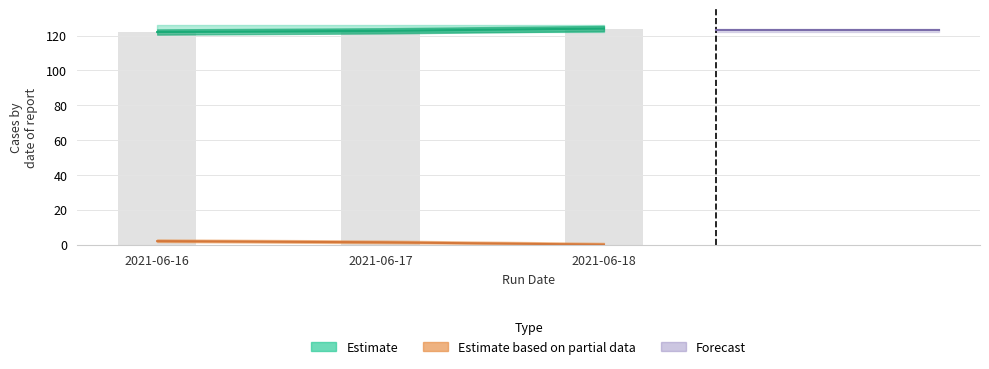

What is the maximum value shown in the chart?

124.0